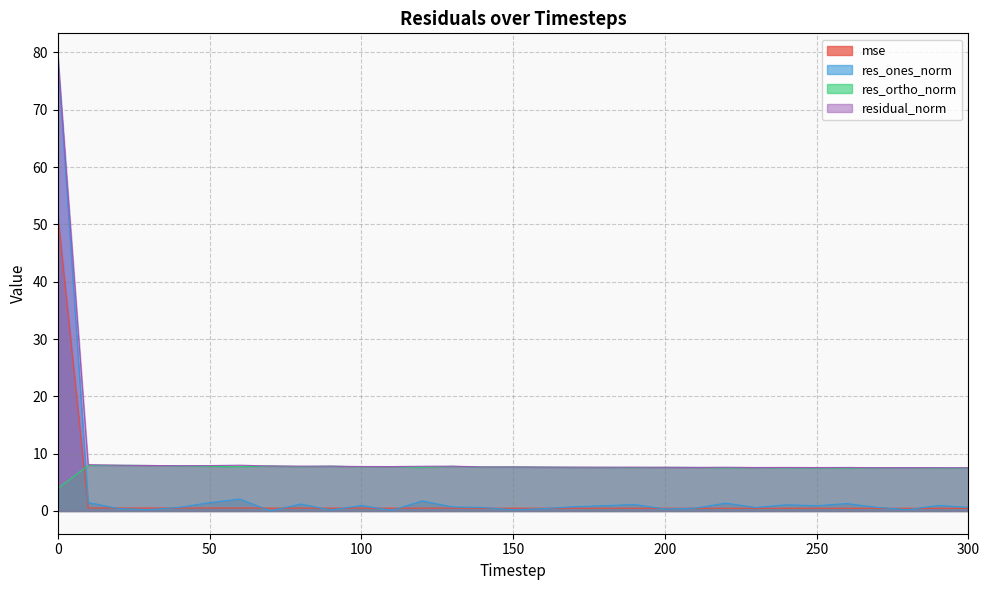

What is the maximum value shown in the chart?

79.4